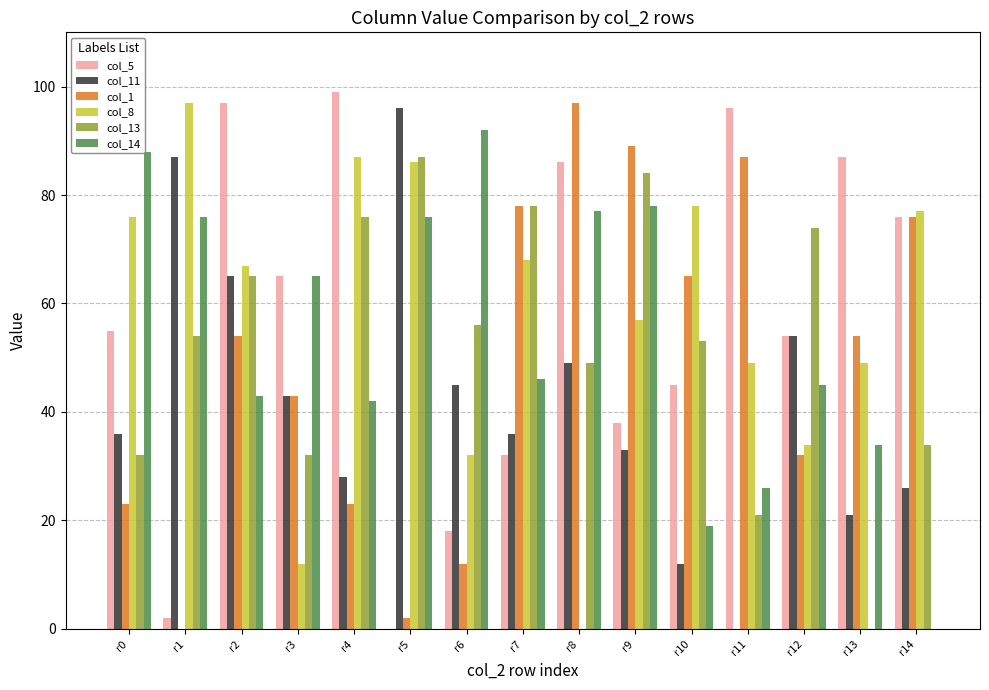

What is the sum of the col_11 values at r3 and r6?

88